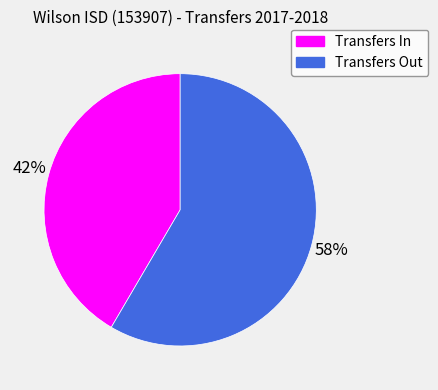

To the nearest percent, what portion does Transfers In represent?

42%